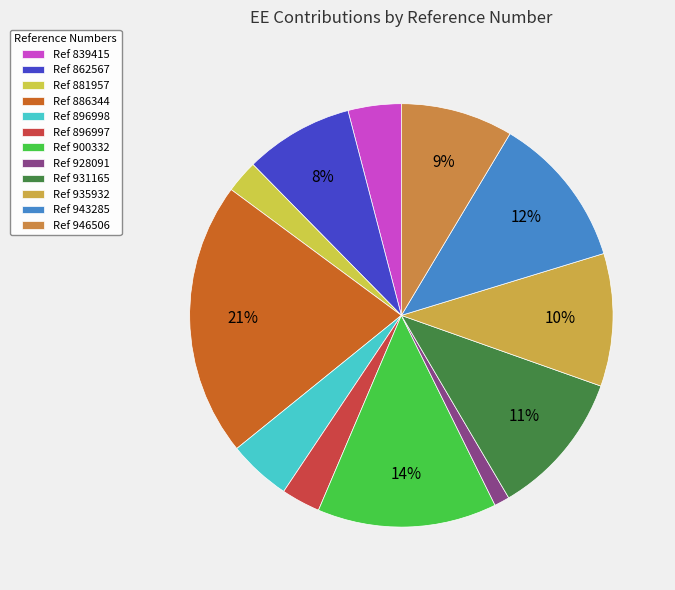

How many slices are in this pie chart?

12